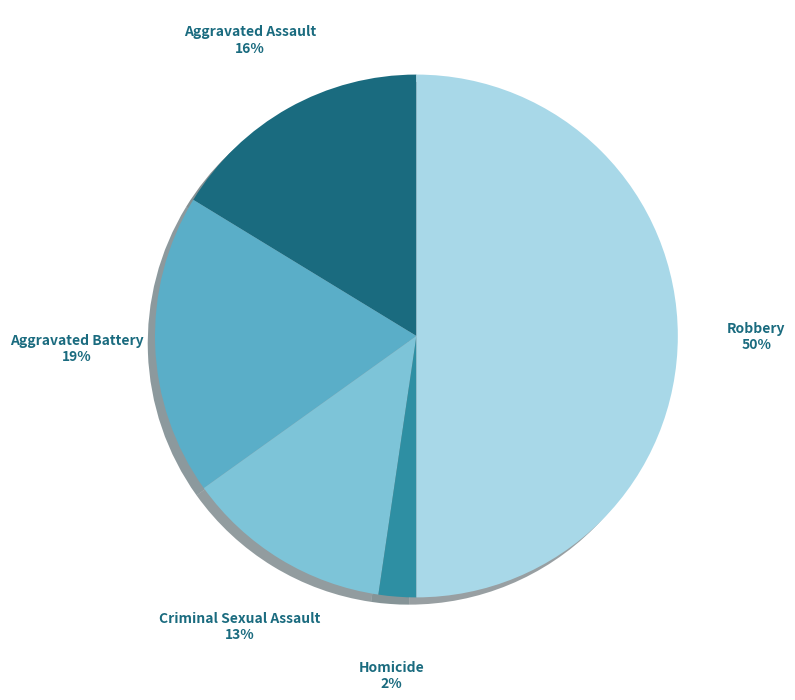

Does Aggravated Assault represent more than half of the total?

No